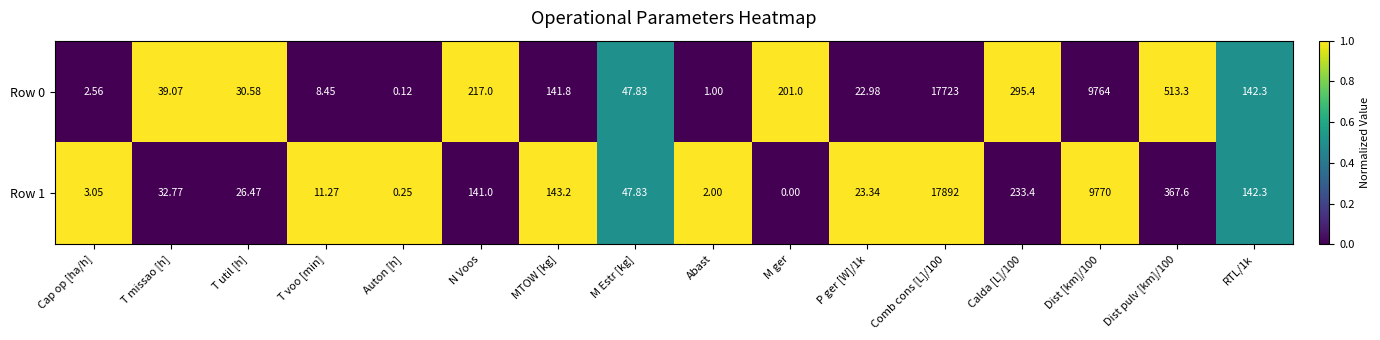

At which category does the chart reach its peak across all series?

Comb cons [L]/100